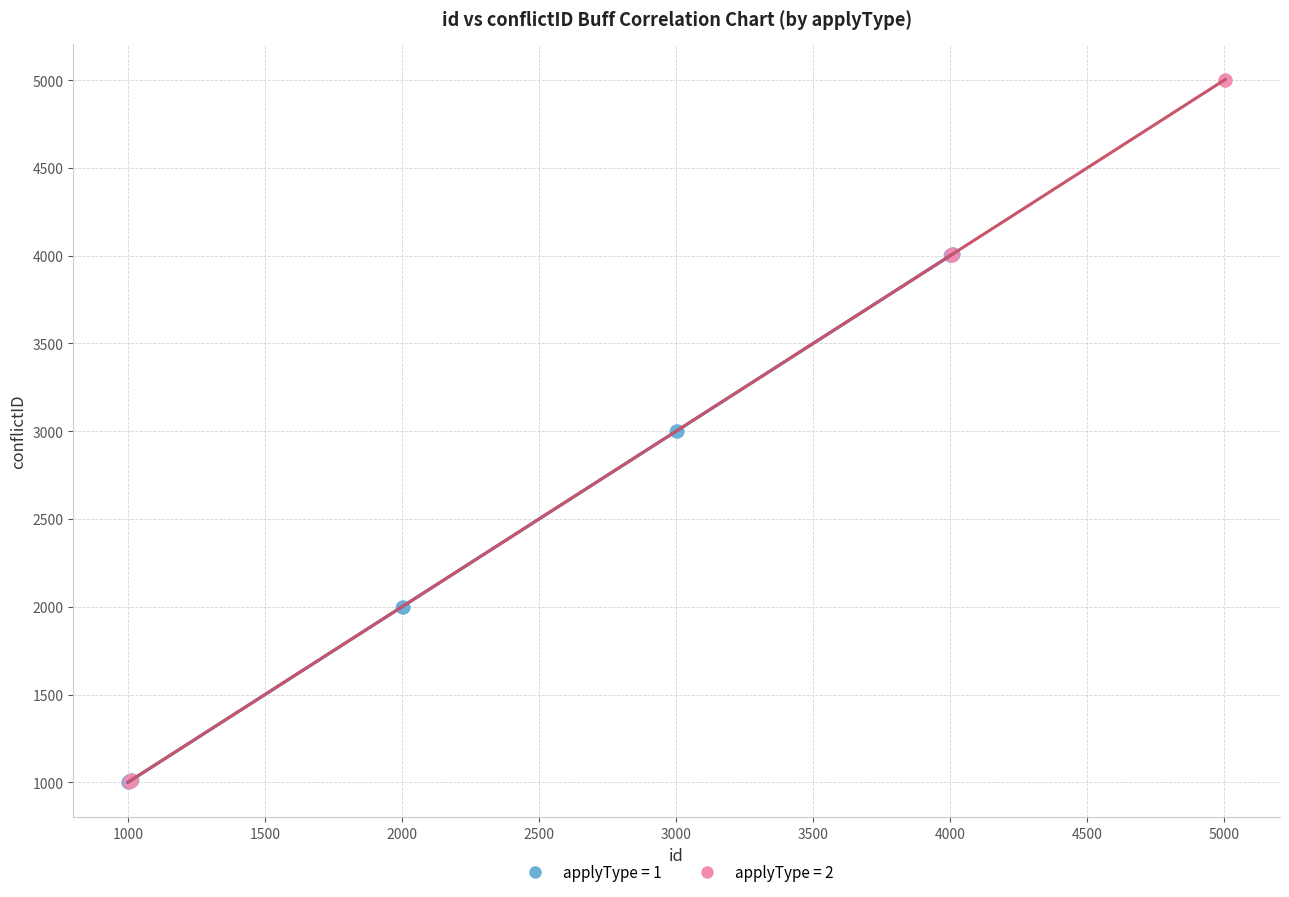

Which series contains the highest Y value?

applyType = 2